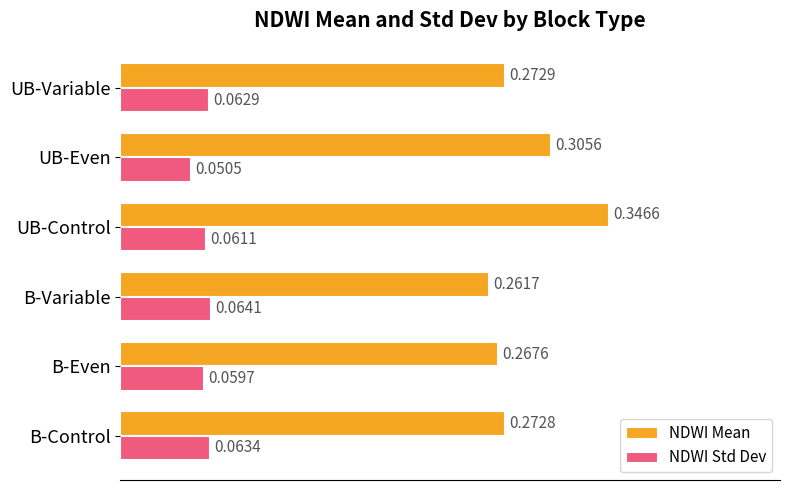

Where is NDWI Std Dev nearest to the value 0?

UB-Even